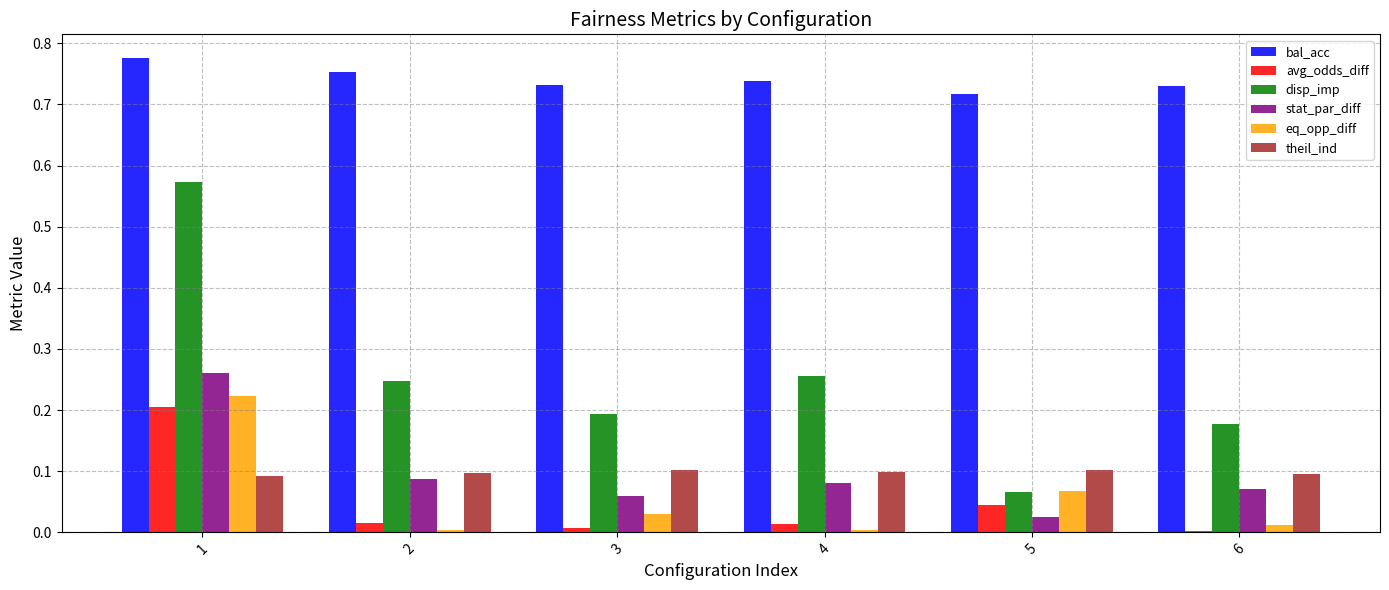

True or false: avg_odds_diff has a value of 0.0 at 2.

True